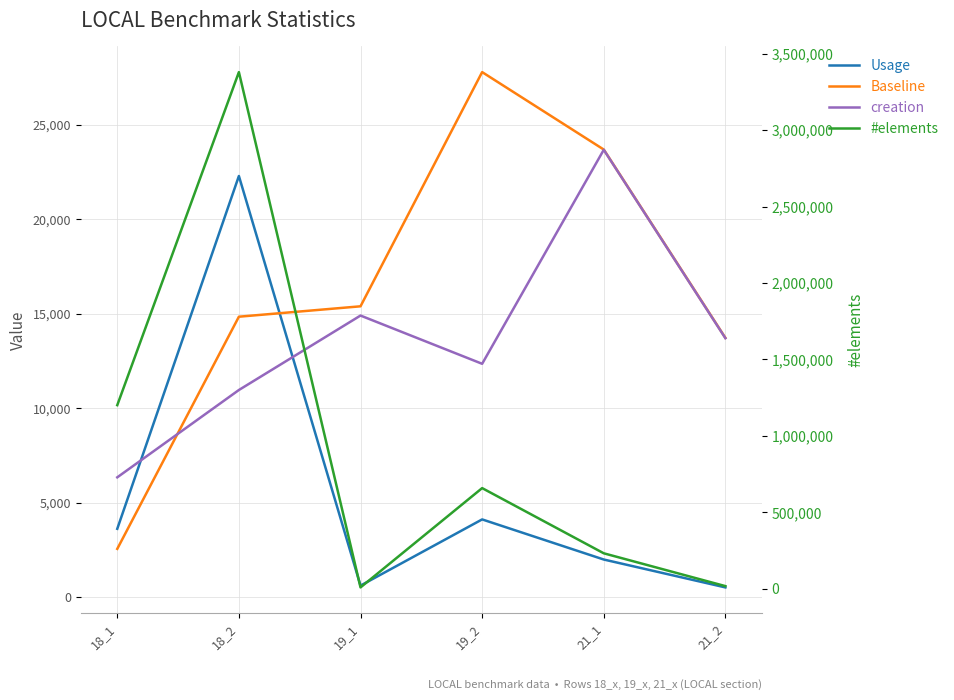

What is the difference between the second highest and second lowest values in the Usage series?

3501